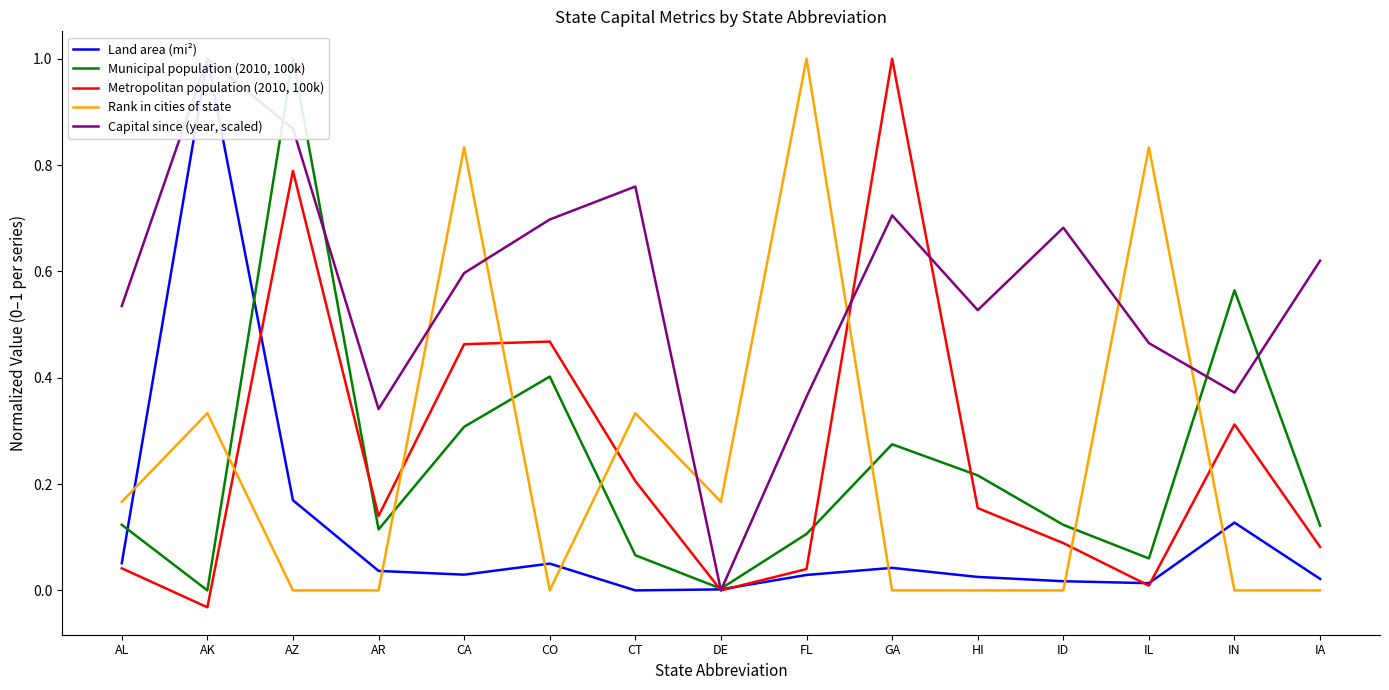

What are all the series names shown in the legend?

Land area (mi²), Municipal population (2010, 100k), Metropolitan population (2010, 100k), Rank in cities of state, Capital since (year, scaled)